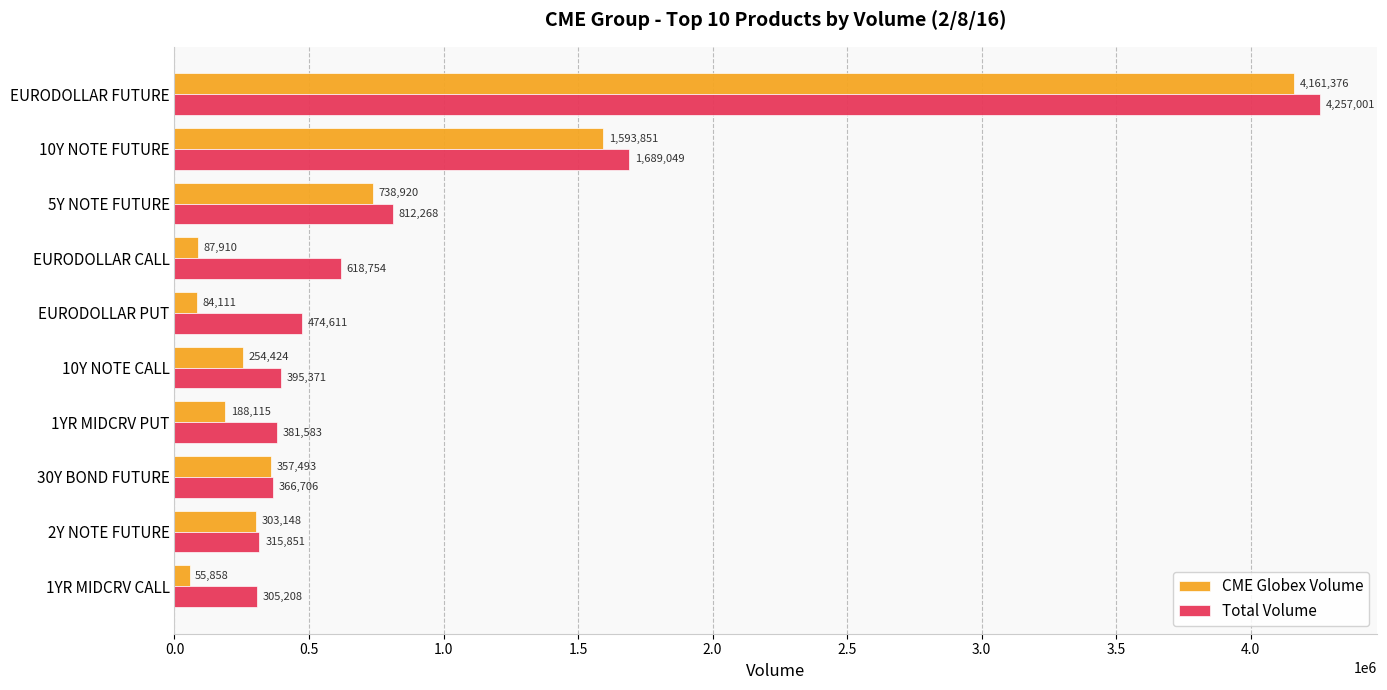

Which series has the largest range (max minus min)?

CME Globex Volume